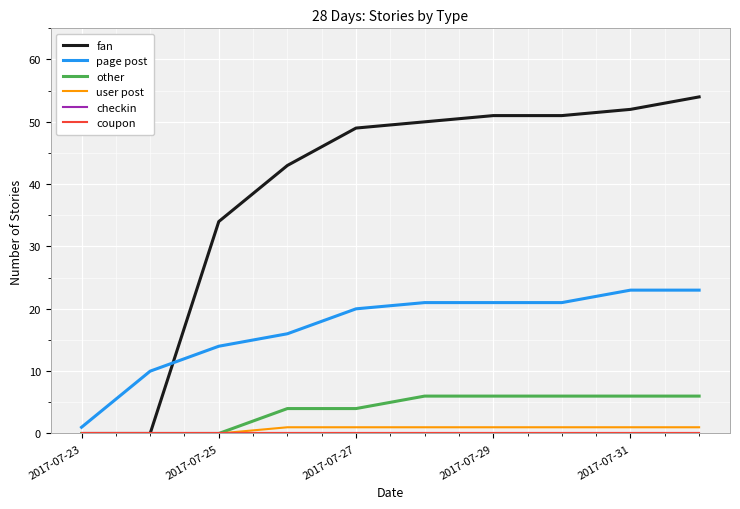

Is this an area chart (filled region under the line)?

No